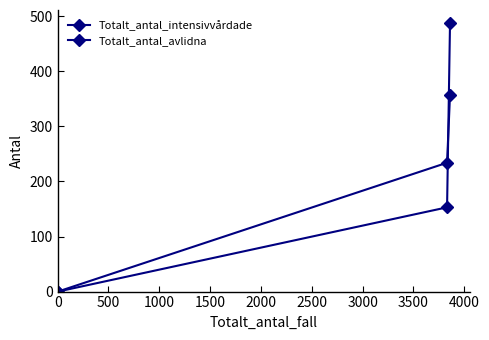

How many data points in Totalt_antal_avlidna are less than 234?

1